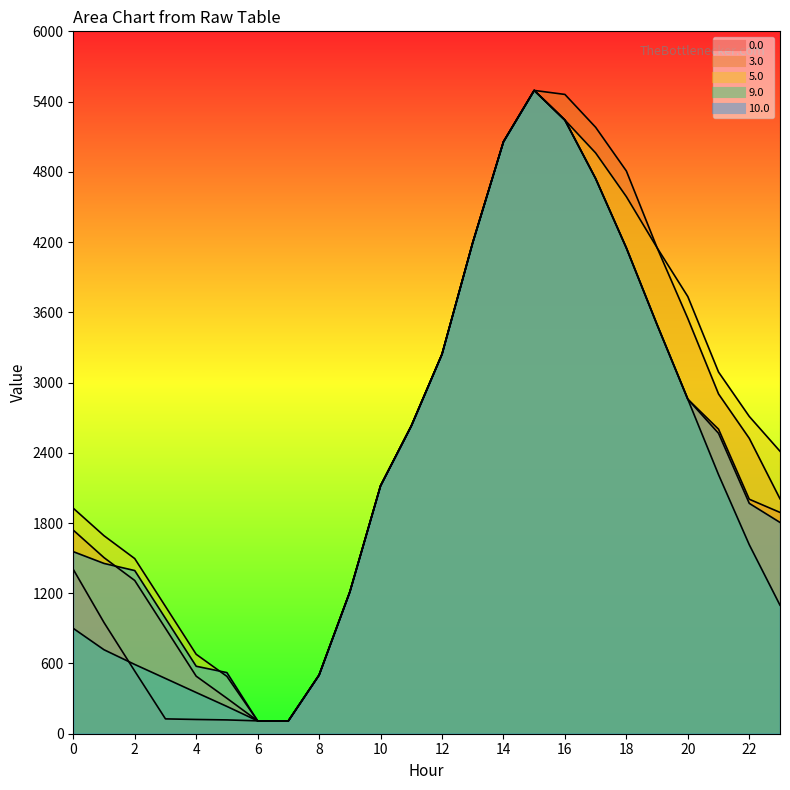

What is the spread (max minus min) of values at 4?

556.8